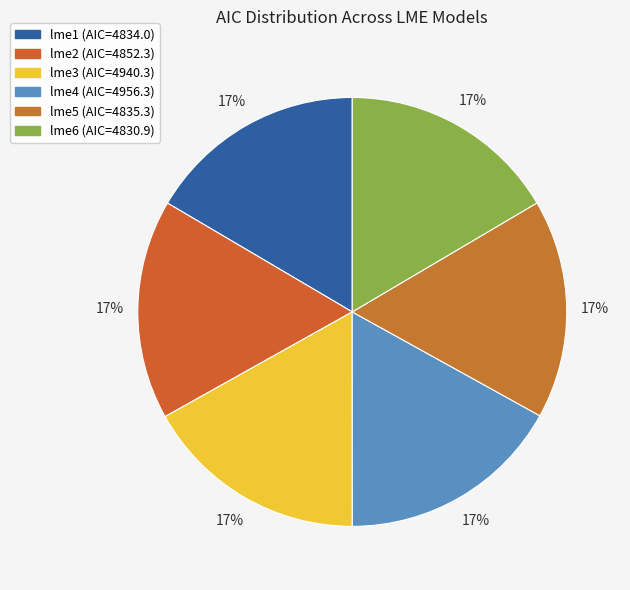

Is the sum of lme6 and lme1 greater than half?

No